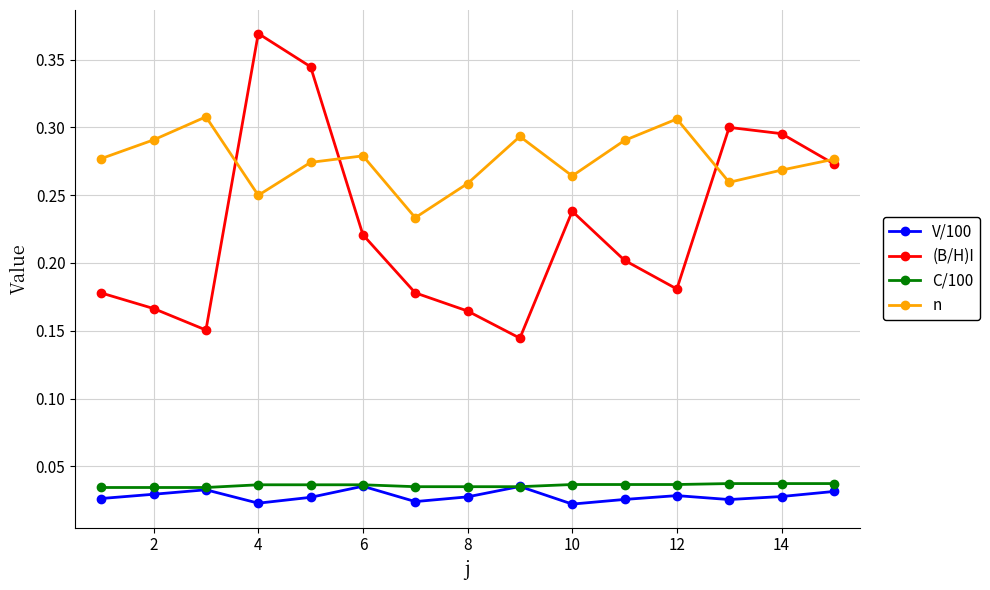

At how many categories does at least one series exceed 0?

15